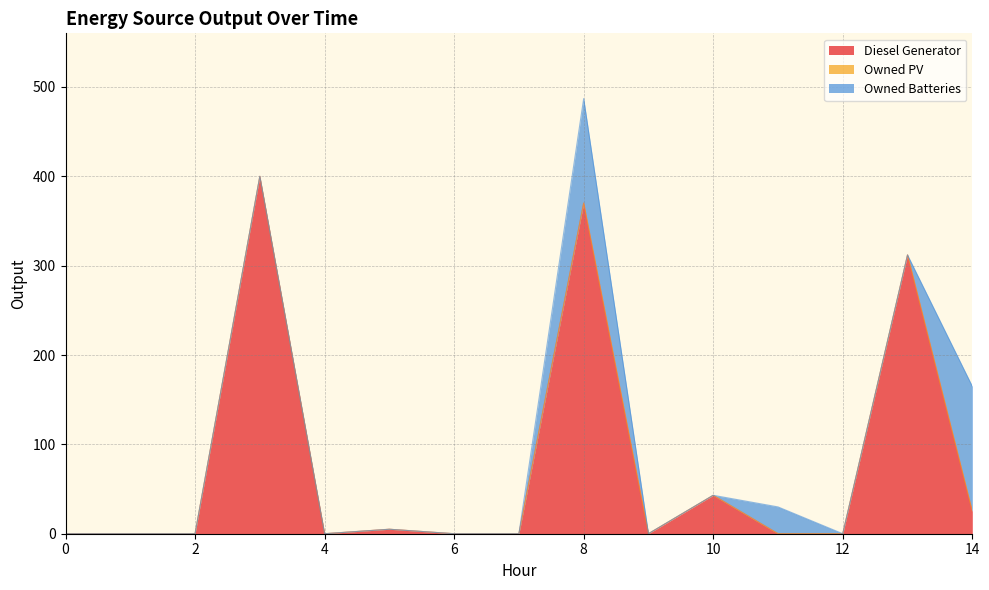

Which series has the largest total across all categories?

Diesel Generator